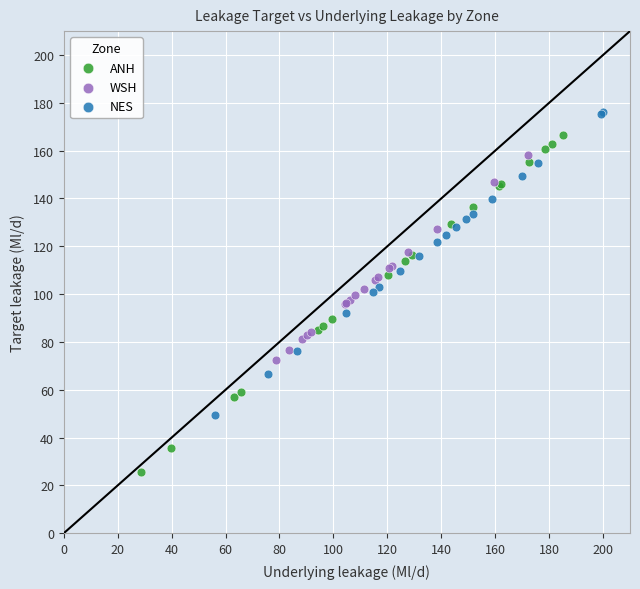

What are all the series names shown in the legend?

ANH, WSH, NES